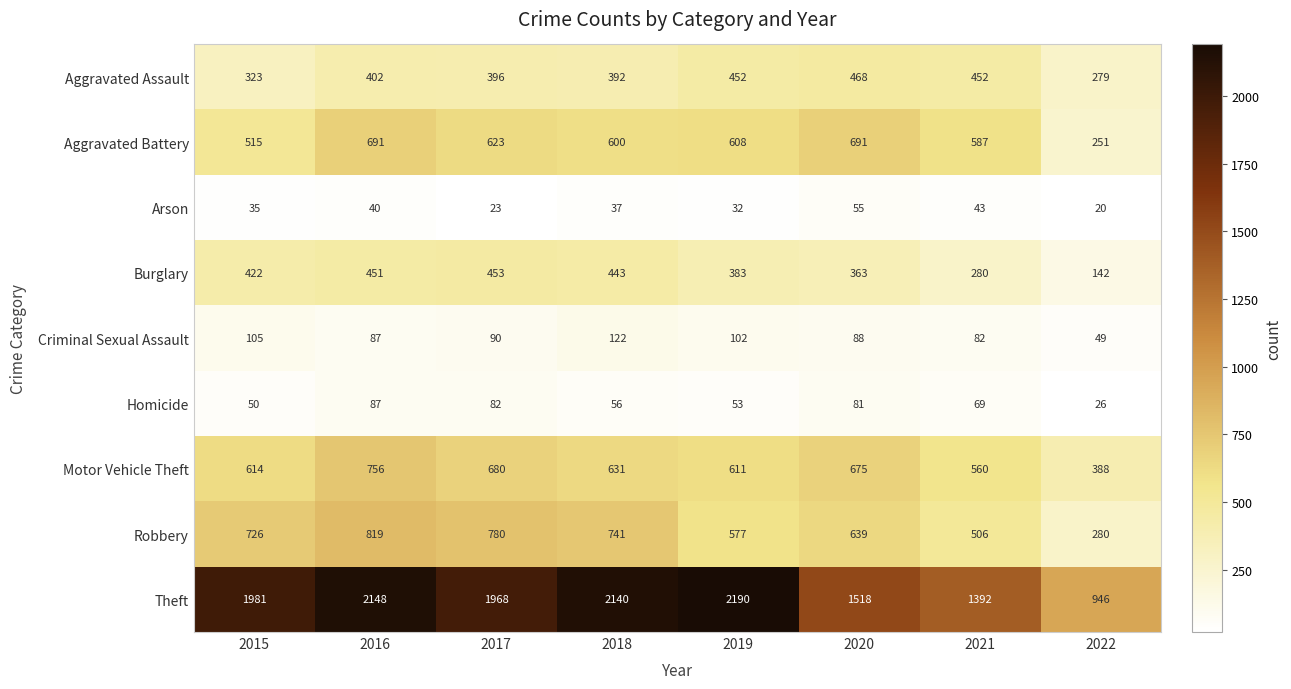

True or false: Criminal Sexual Assault has a value of 69 at 2022.

False